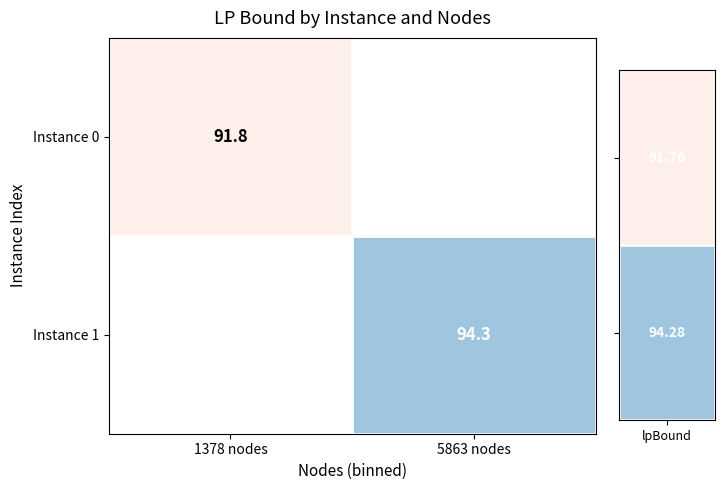

What is the maximum value shown in the chart?

94.3